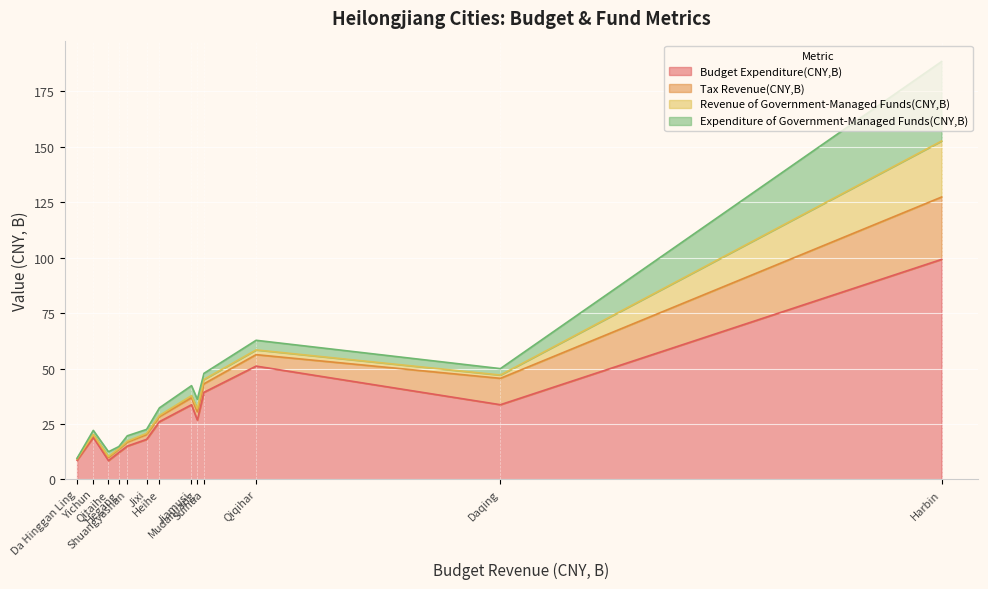

How many interior local valleys does the Revenue of Government-Managed Funds(CNY,B) series have?

3